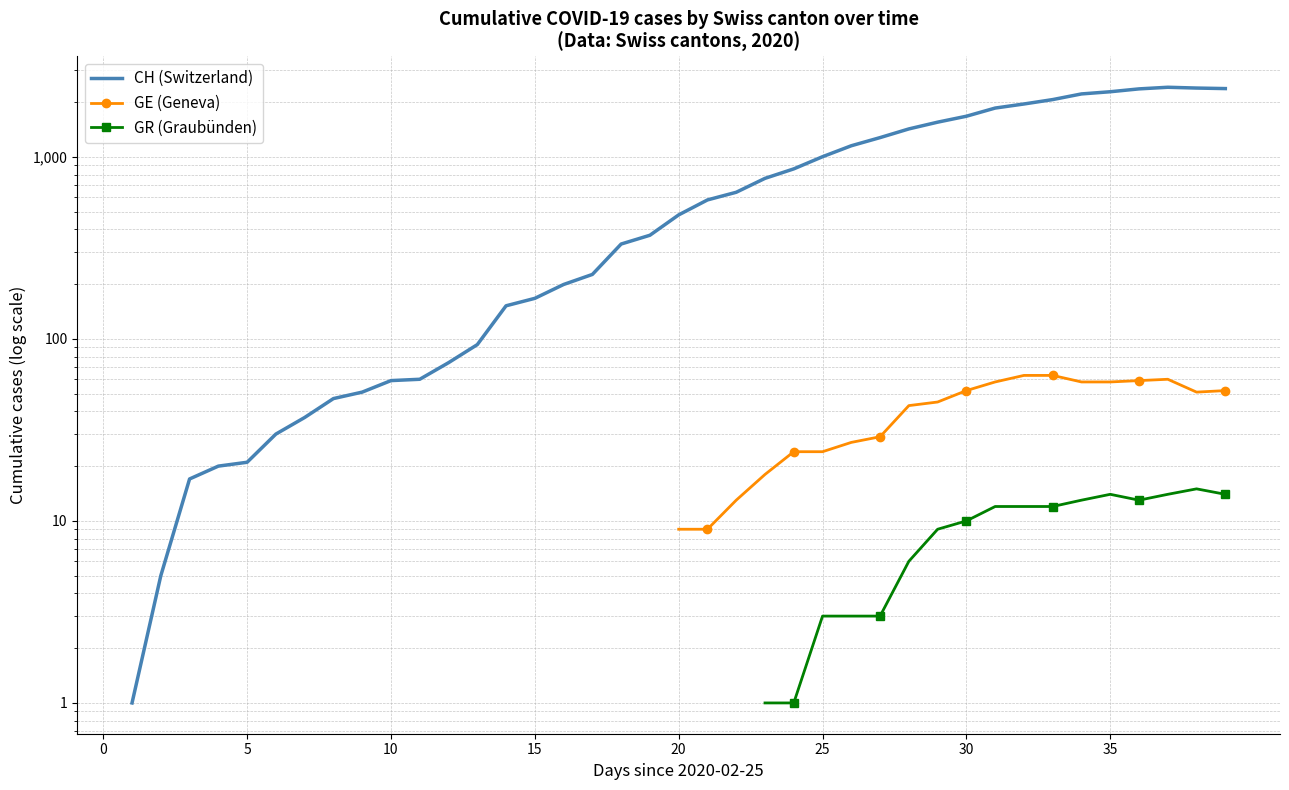

What is the minimum value shown in the chart?

1.0